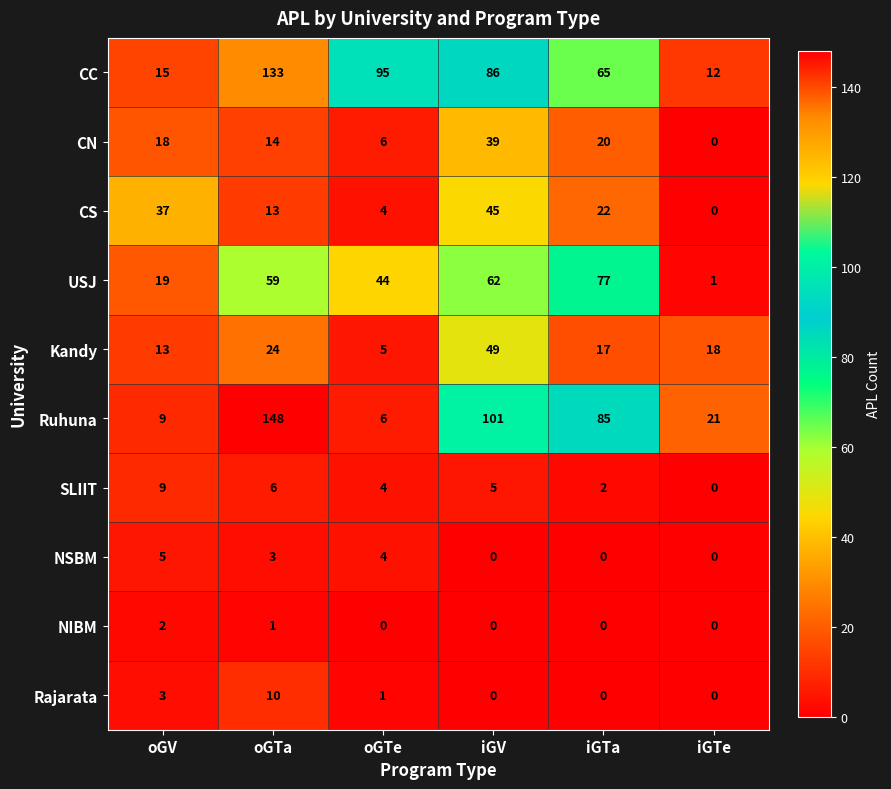

At which label does SLIIT reach its peak?

oGV